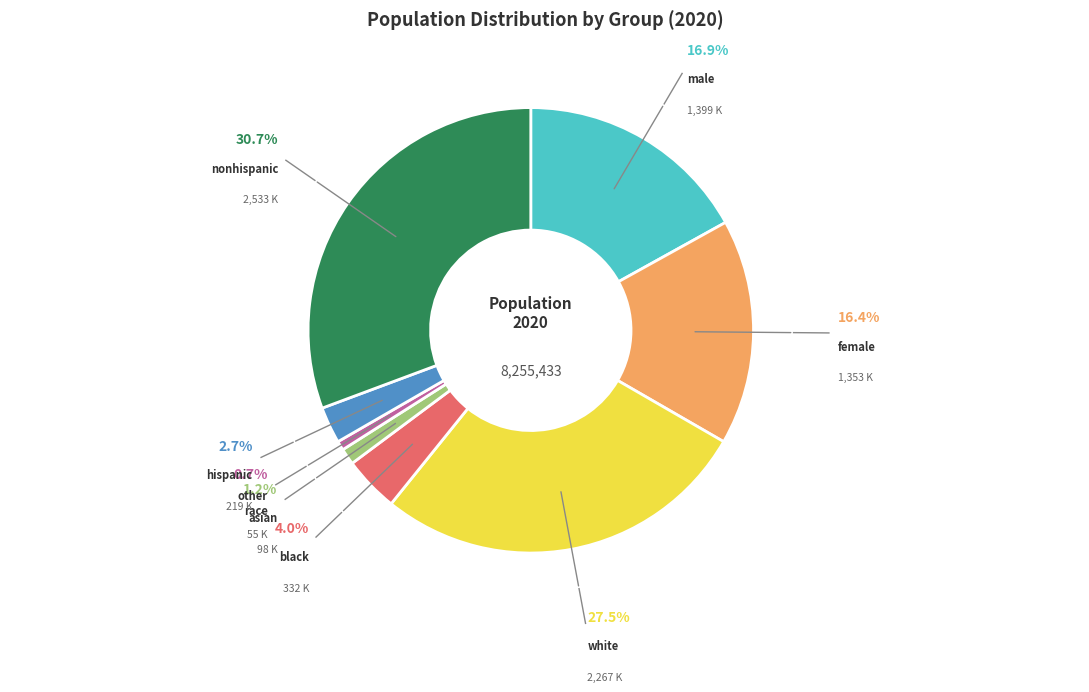

What is the largest slice in the pie chart?

nonhispanic